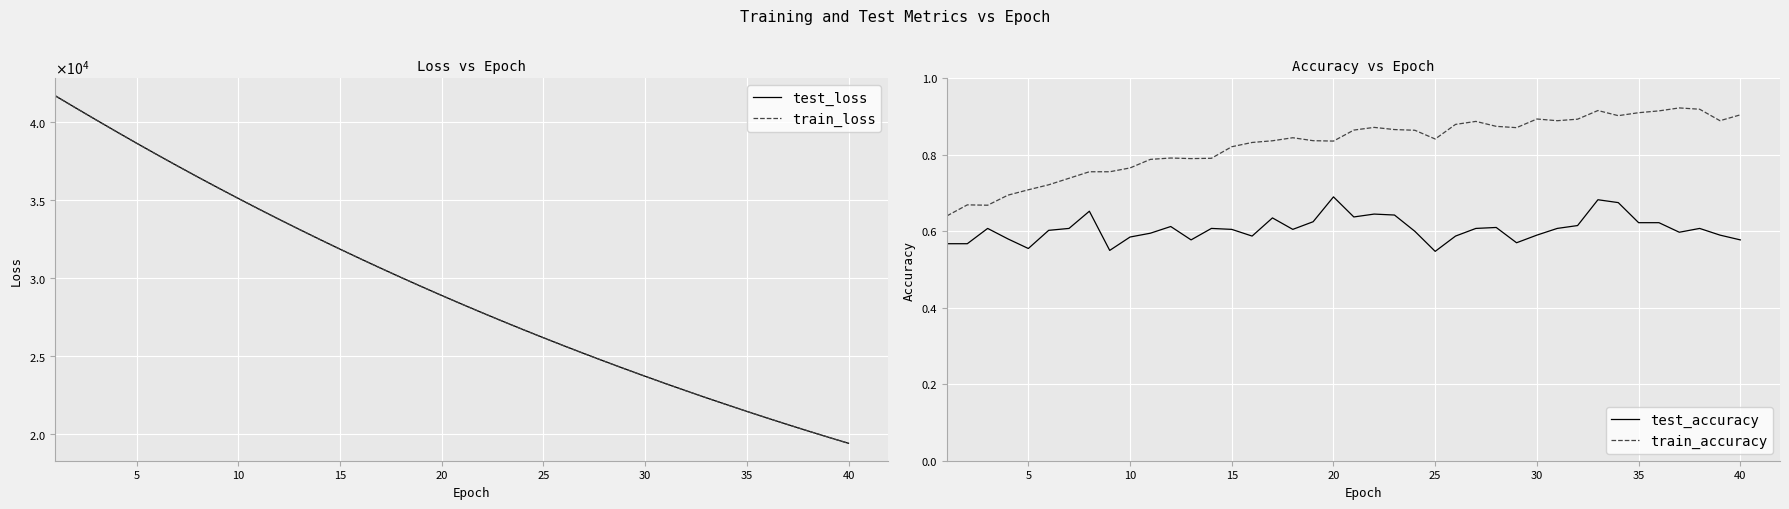

True or false: train_loss and test_loss cross at least once.

False